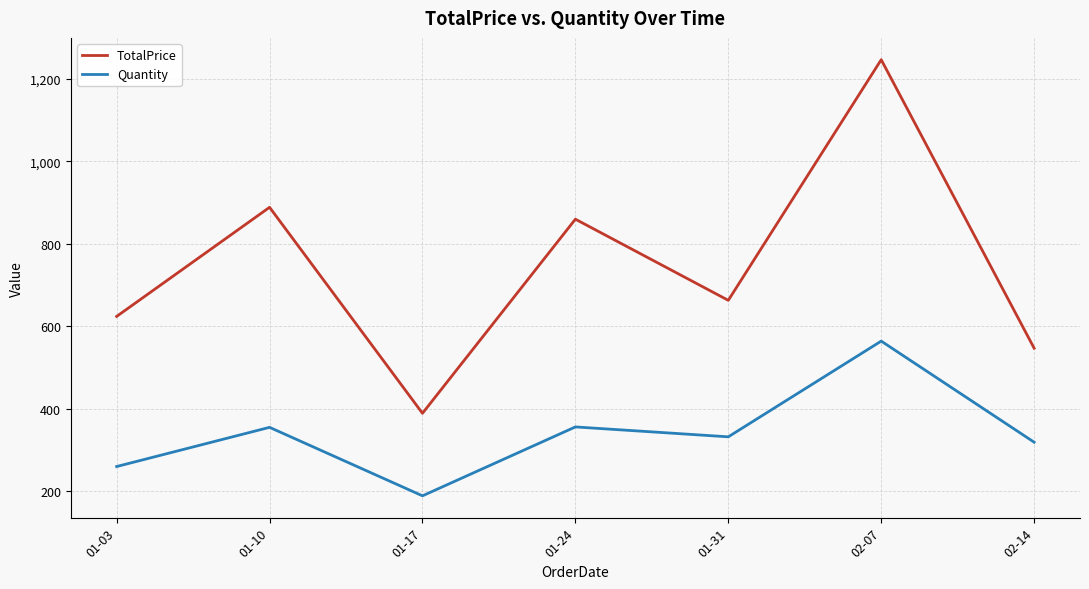

Which category has the lowest value in the Quantity series?

01-17